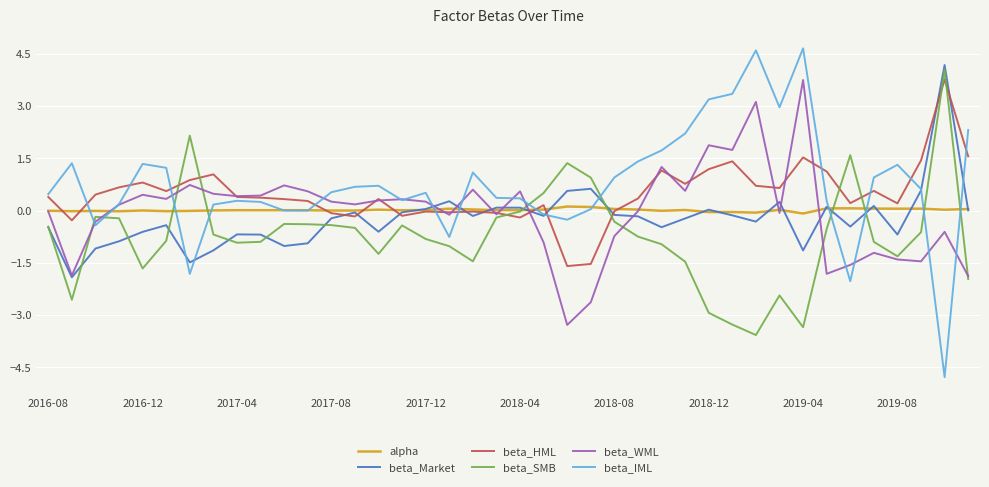

Count the number of categories in the chart.

40